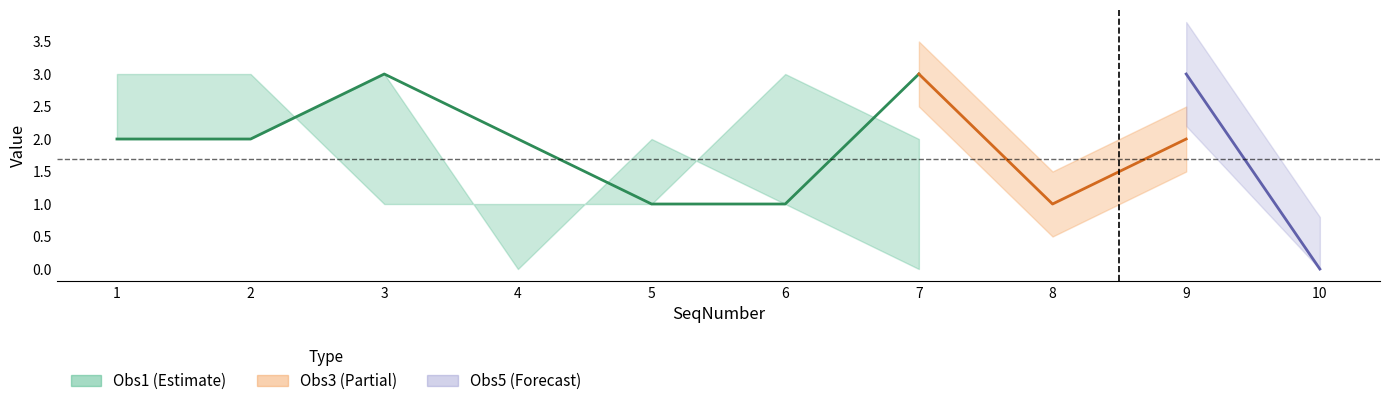

The value of Obs5 at 9 is 3. True or false?

True